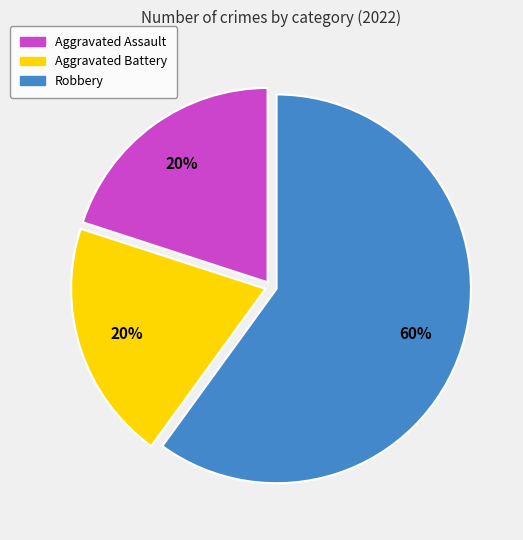

What percentage is the Aggravated Assault slice, to the nearest percent?

20%